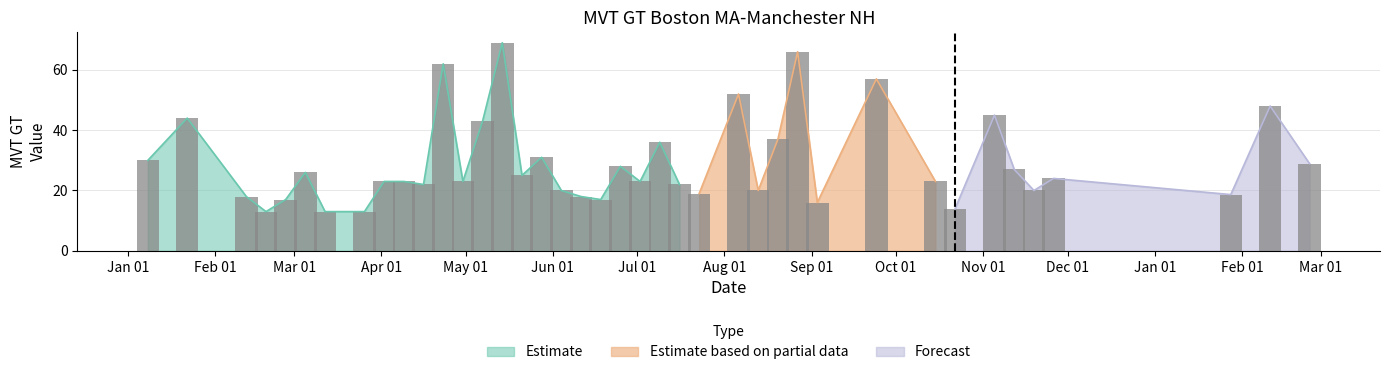

What is the sum of the values at 2017-04-23 and 2017-11-26?

86.0